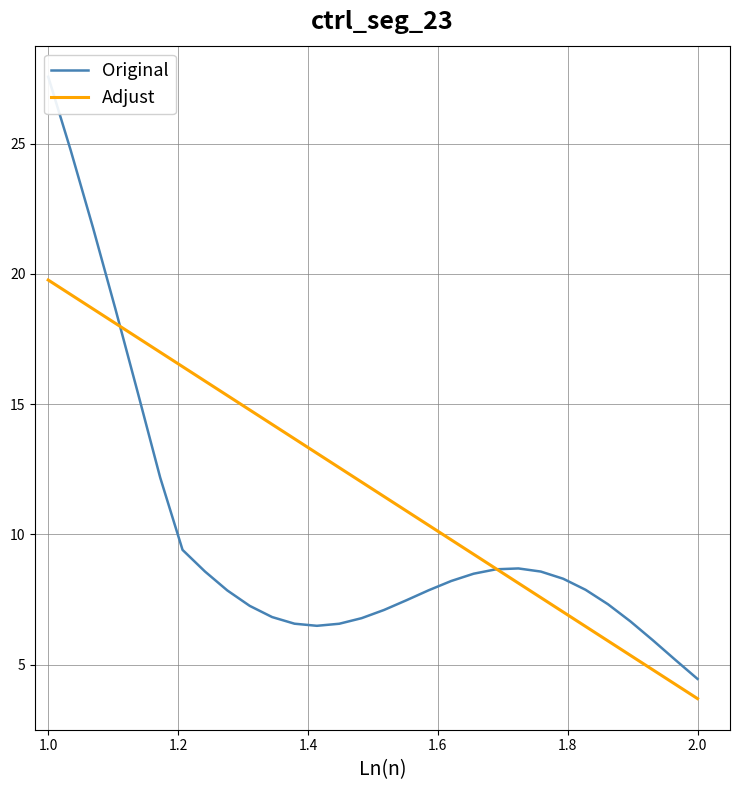

True or false: Original has more than 2 interior local peaks.

False